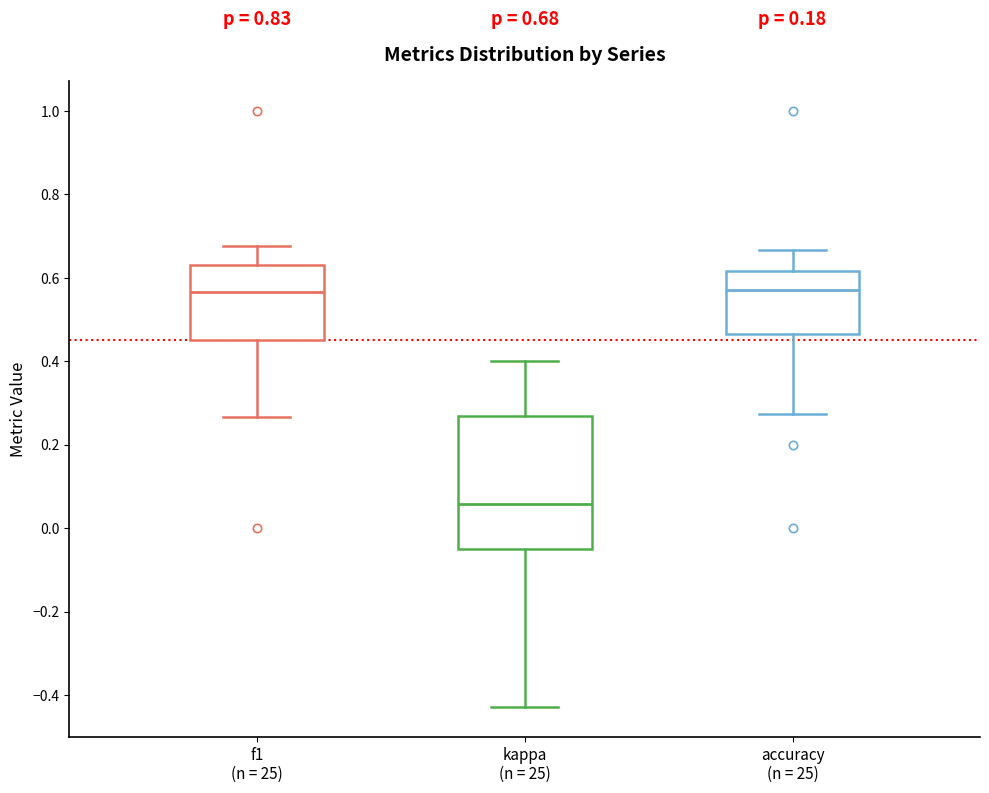

Comparing the boxes themselves (not the whiskers), which one is the tallest?

kappa (n = 25)